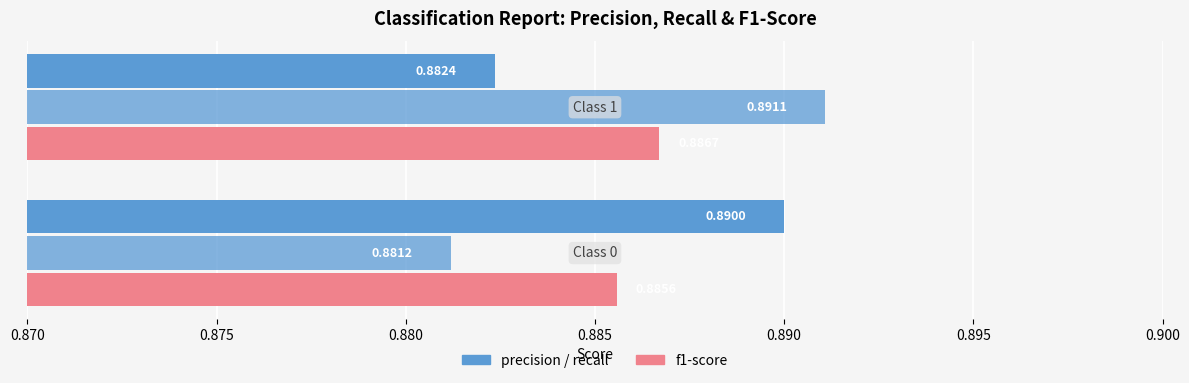

What is the minimum value shown in the chart?

0.9